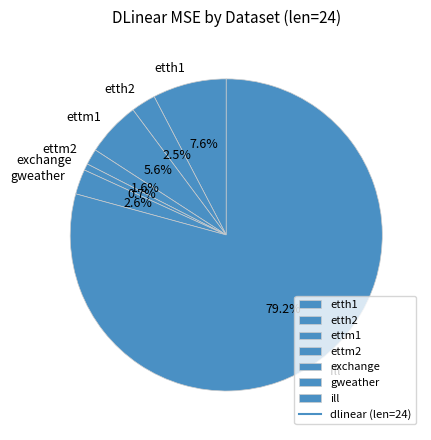

Which slice is the smallest?

exchange